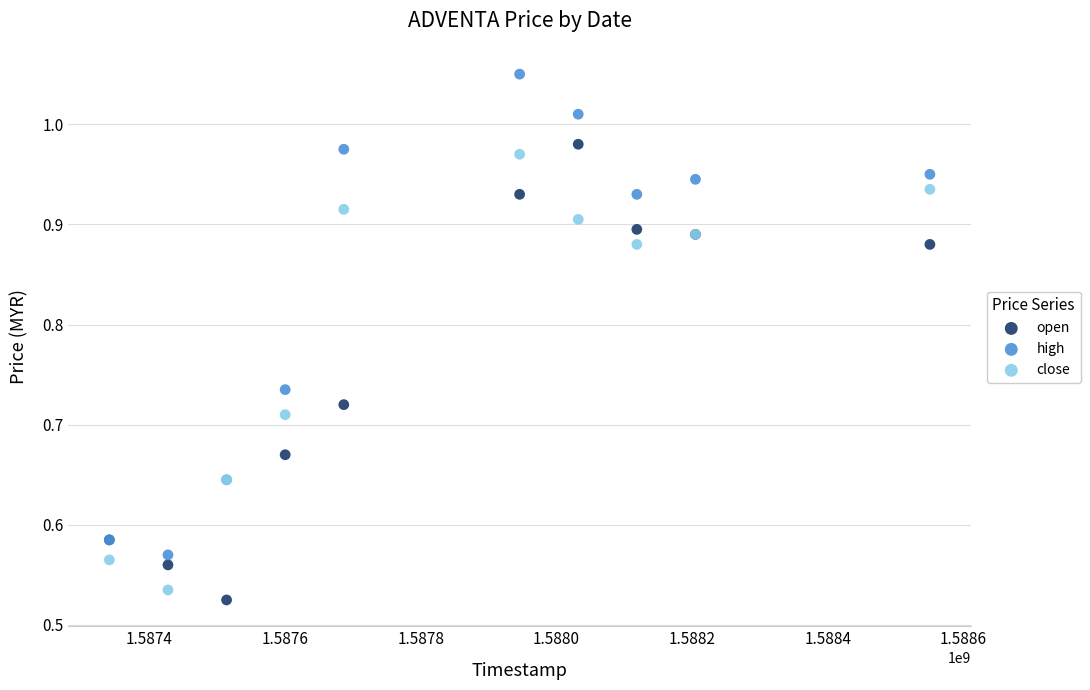

What is the X range (max minus min) for the scatter plot?

1209600.0